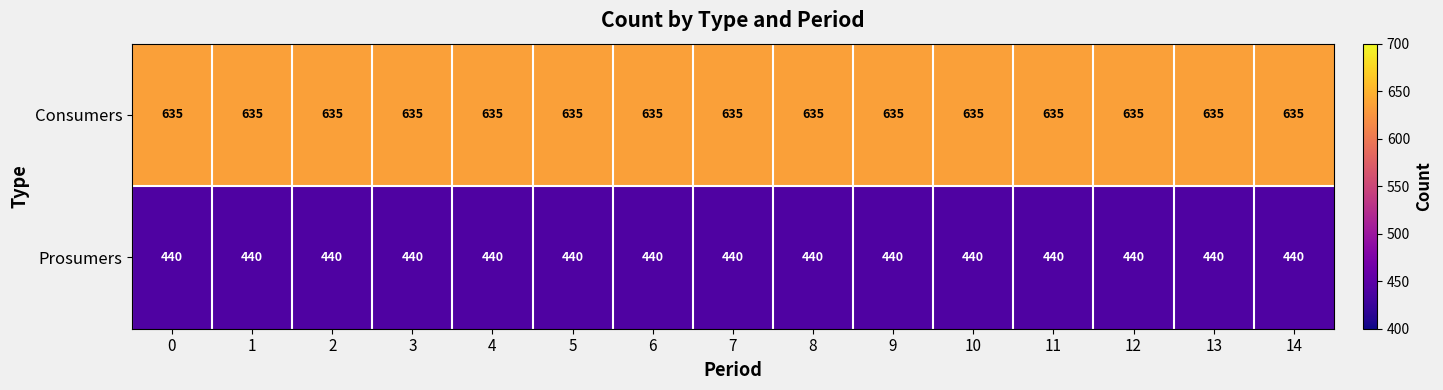

What is the maximum value shown in the chart?

635